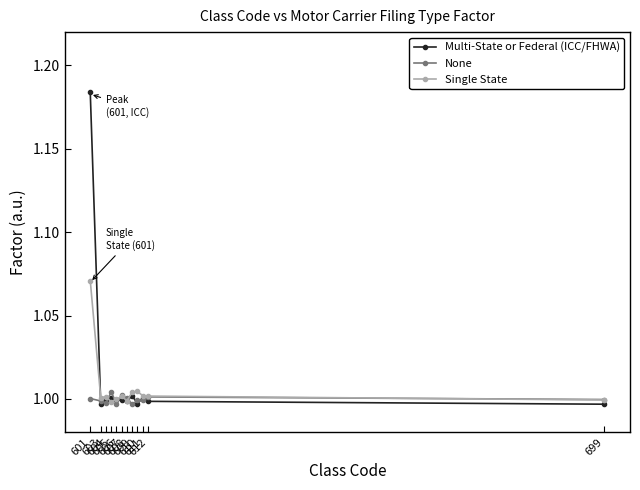

The Single State series shows 1.0 at 603. True or false?

True